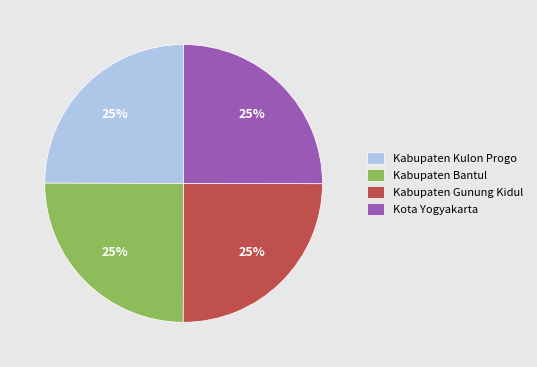

The Kabupaten Kulon Progo slice represents 31% of the pie. True or false?

False